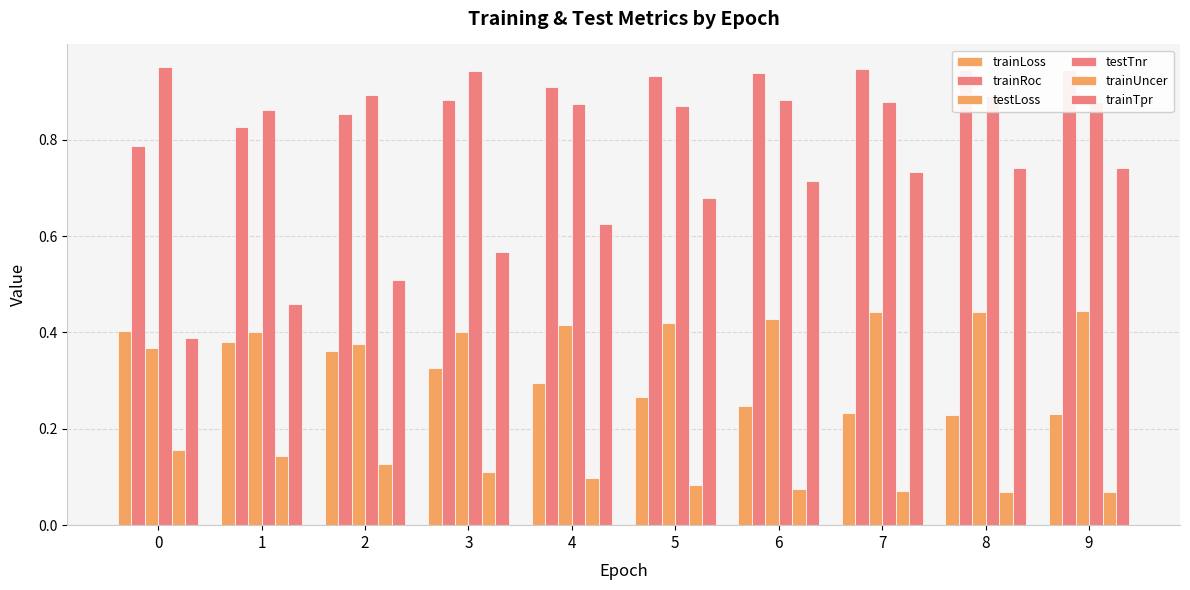

Reading left to right, transcribe all the data shown in this chart.

trainLoss: 0.4	0.4	0.4	0.3	0.3	0.3	0.2	0.2	0.2	0.2
trainRoc: 0.8	0.8	0.9	0.9	0.9	0.9	0.9	0.9	0.9	0.9
testLoss: 0.4	0.4	0.4	0.4	0.4	0.4	0.4	0.4	0.4	0.4
testTnr: 1.0	0.9	0.9	0.9	0.9	0.9	0.9	0.9	0.9	0.9
trainUncer: 0.2	0.1	0.1	0.1	0.1	0.1	0.1	0.1	0.1	0.1
trainTpr: 0.4	0.5	0.5	0.6	0.6	0.7	0.7	0.7	0.7	0.7